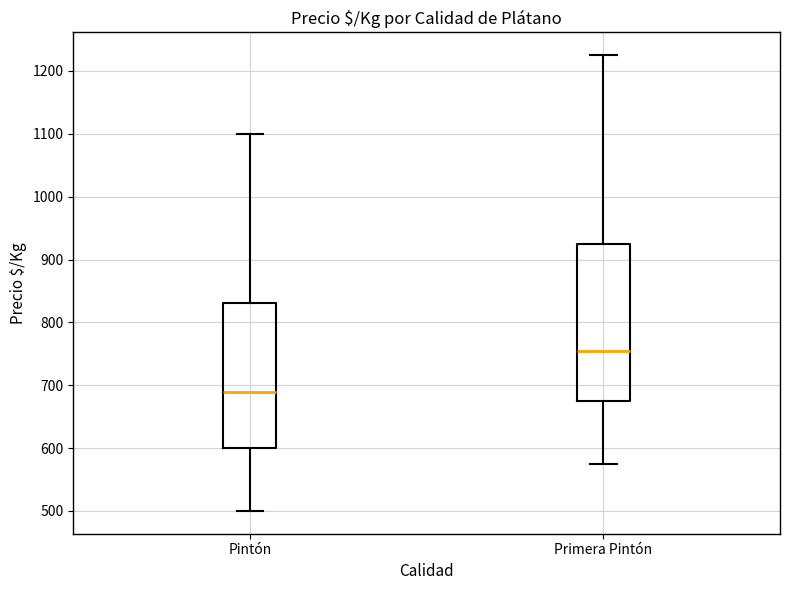

Reading left to right, read every box against the y-axis: the position of its median line, the range the box covers, and the ends of its whiskers. The values are not printed on the chart, so give them approximately, as read against the axis.

Pintón: median 690, box 600 to 830, whiskers 500 to 1100
Primera Pintón: median 750, box 680 to 930, whiskers 580 to 1230